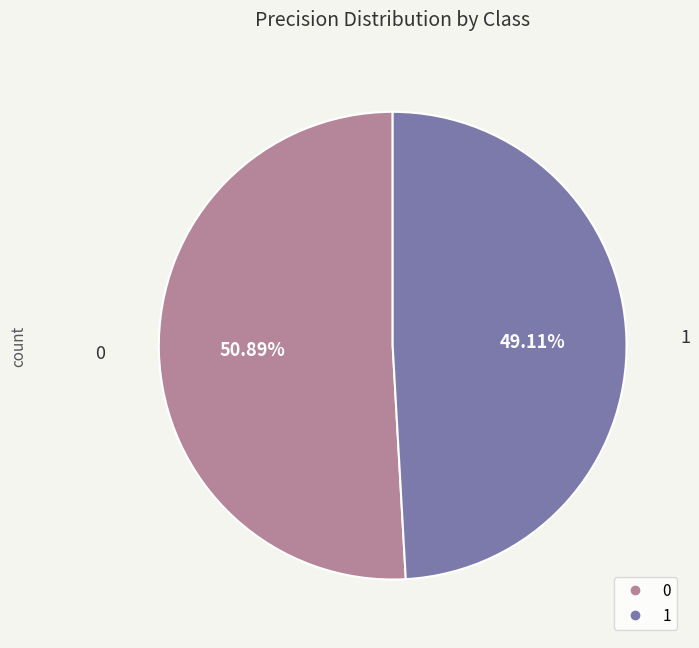

What percentage is NOT represented by 1?

50.9%